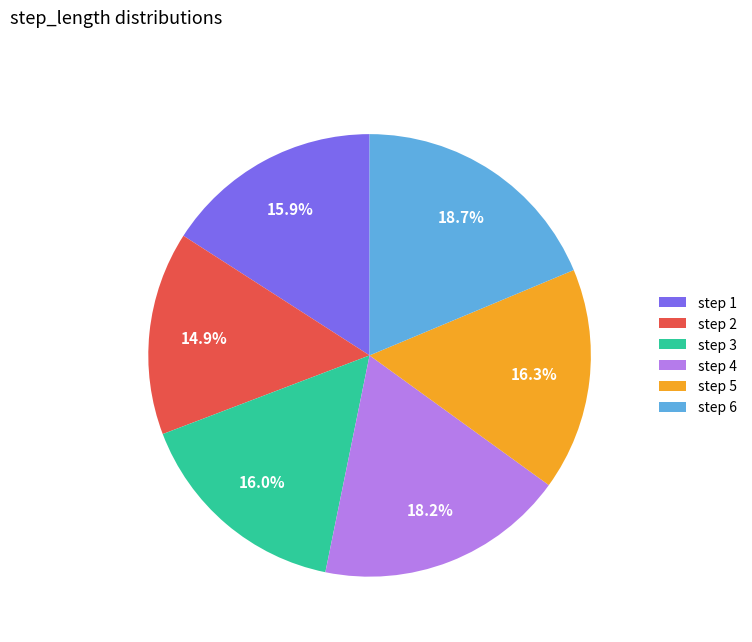

Which category has the smallest portion of the pie?

step 2